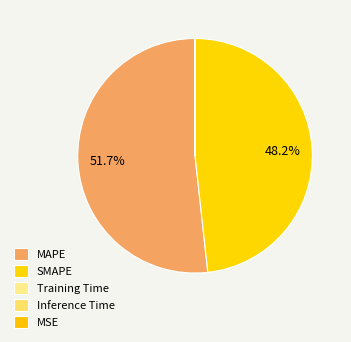

Does MAPE account for over 50% of the chart?

Yes